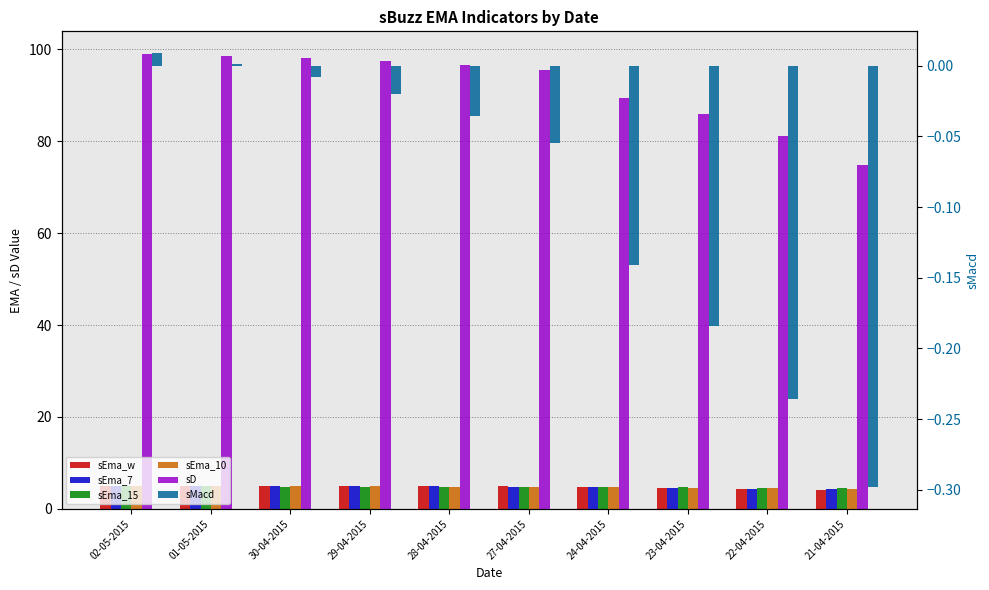

Are the bars horizontal?

No